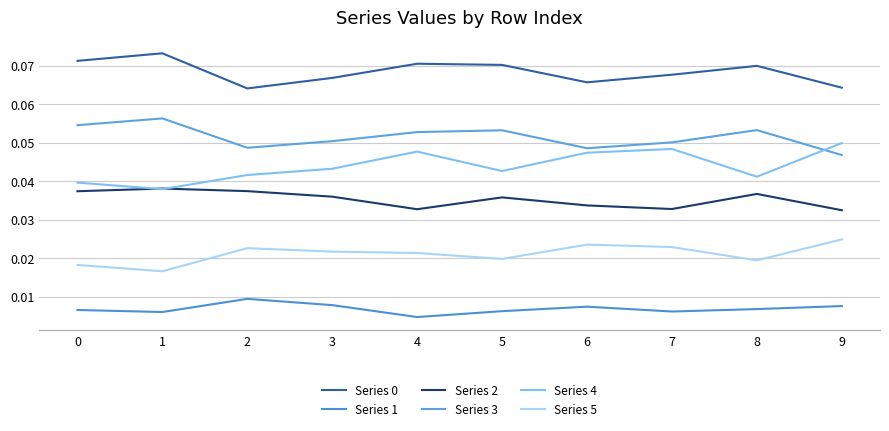

True or false: Series 3 and Series 0 cross at least once.

False